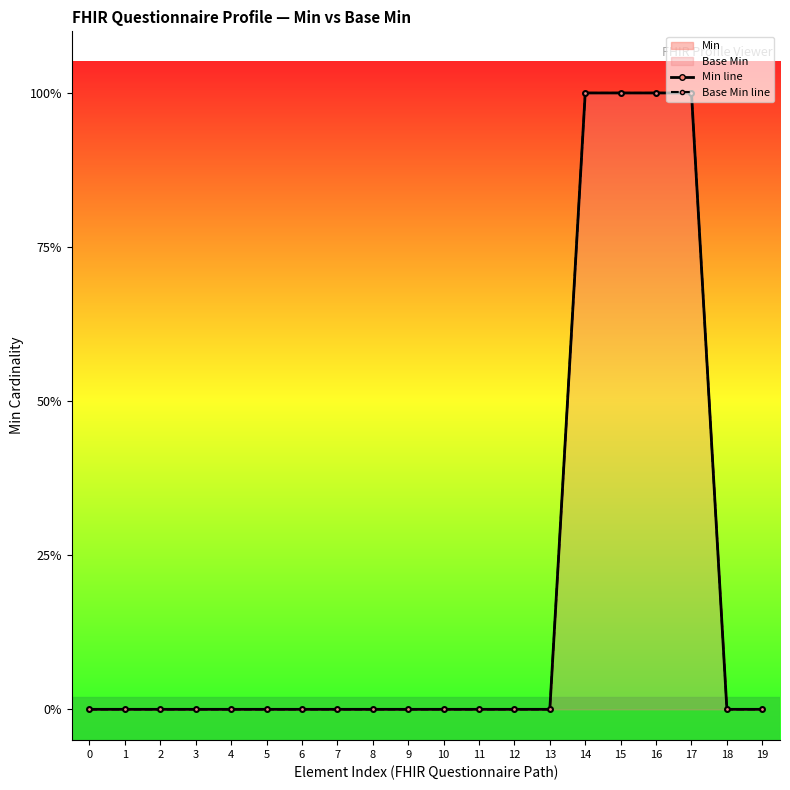

Reading right to left, list all the values displayed in this chart.

Min line: 19=0	18=0	17=1	16=1	15=1	14=1	13=0	12=0	11=0	10=0	9=0	8=0	7=0	6=0	5=0	4=0	3=0	2=0	1=0	0=0
Base Min line: 19=0	18=0	17=1	16=1	15=1	14=1	13=0	12=0	11=0	10=0	9=0	8=0	7=0	6=0	5=0	4=0	3=0	2=0	1=0	0=0